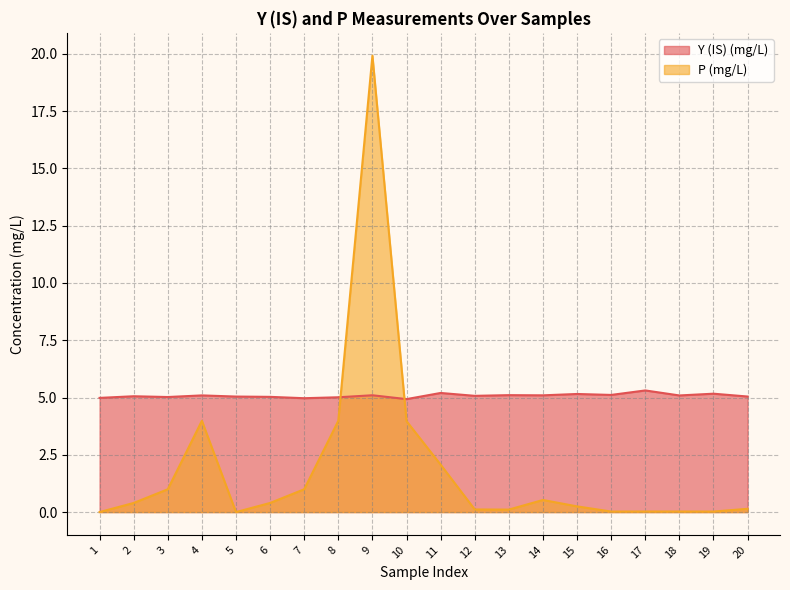

At which category is the sum across all series the highest?

9